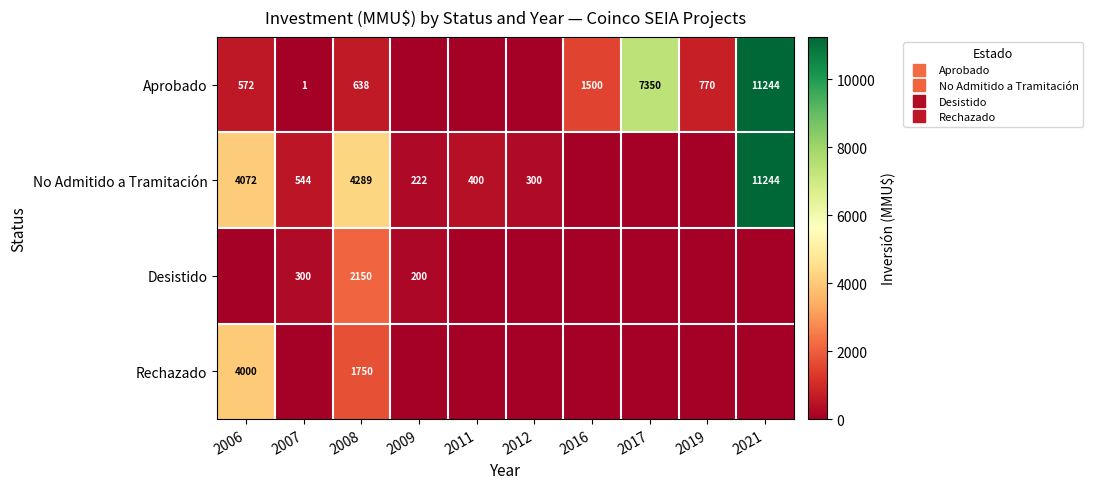

Is the value of Desistido at 2011 greater than the value of Rechazado at 2021?

No